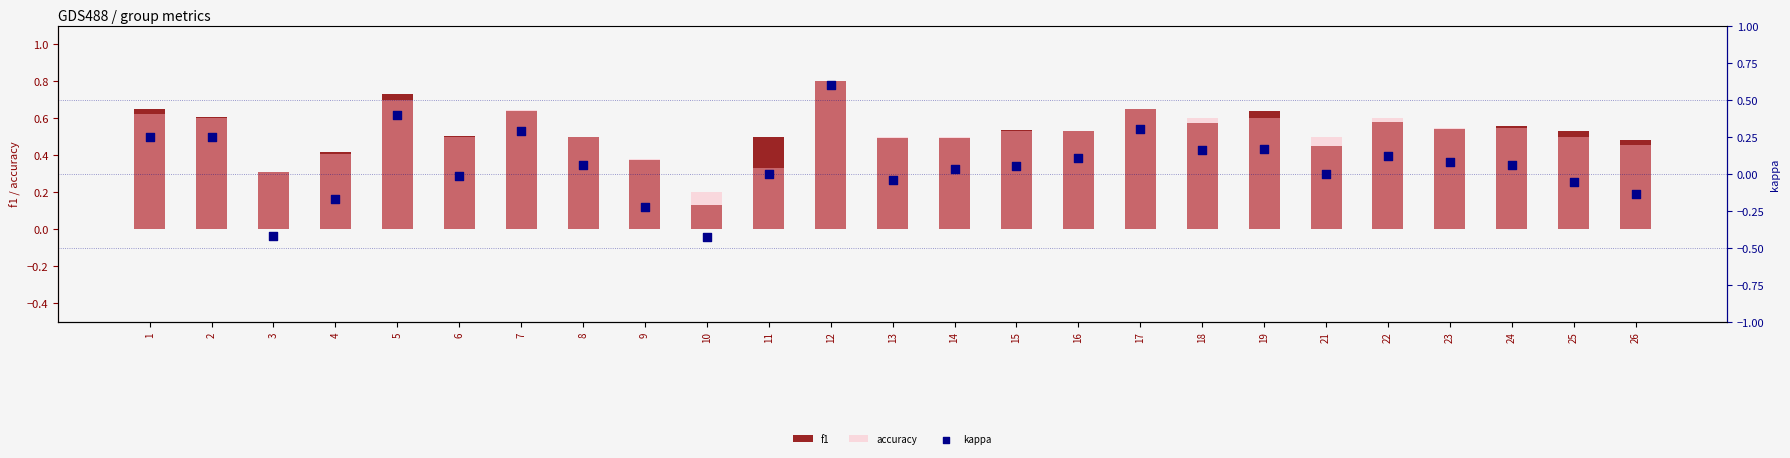

What is the total value across all series at 5?

1.8